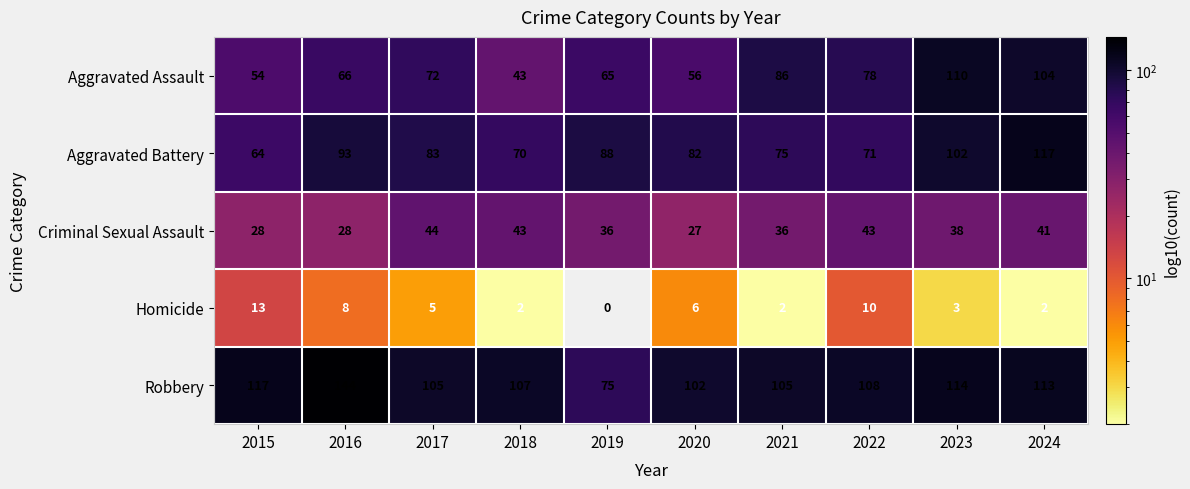

What is the spread (max minus min) of values at 2017?

100